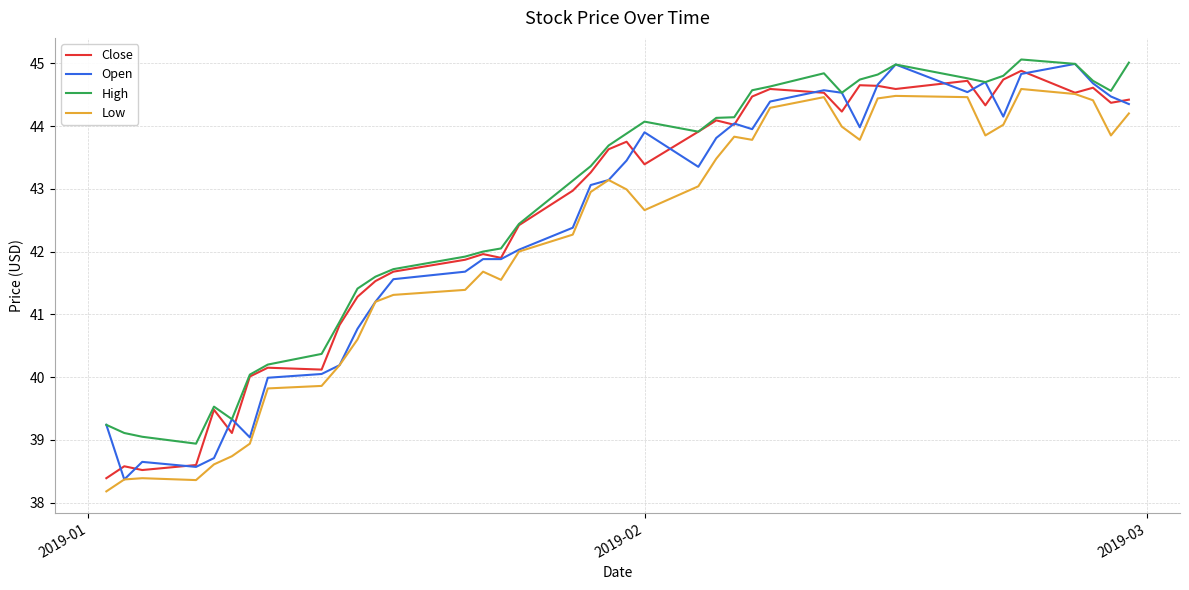

What is the lowest value of the High series?

38.9